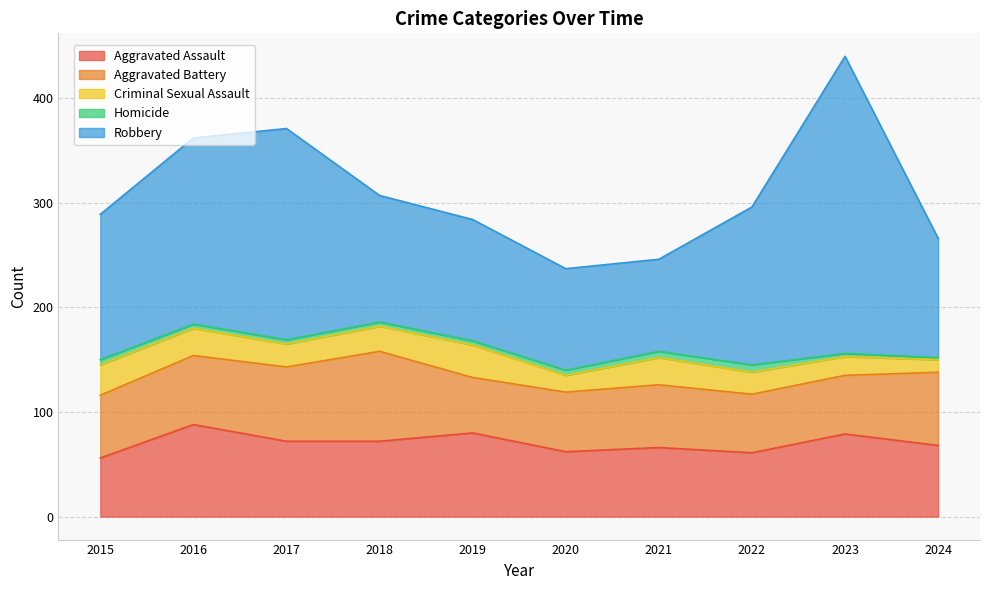

What is the value of the Aggravated Assault point at the 6th from the left?

62